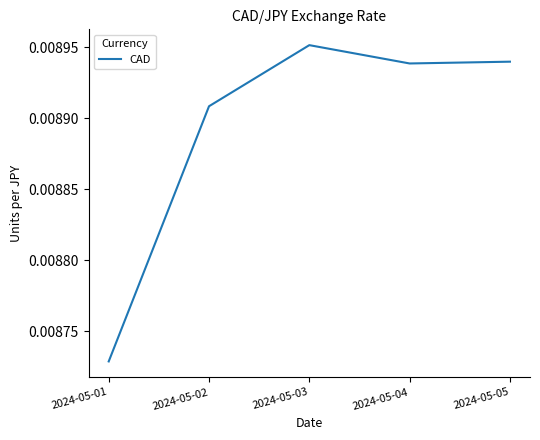

Which has a higher value, 2024-05-02 or 2024-05-04?

2024-05-04